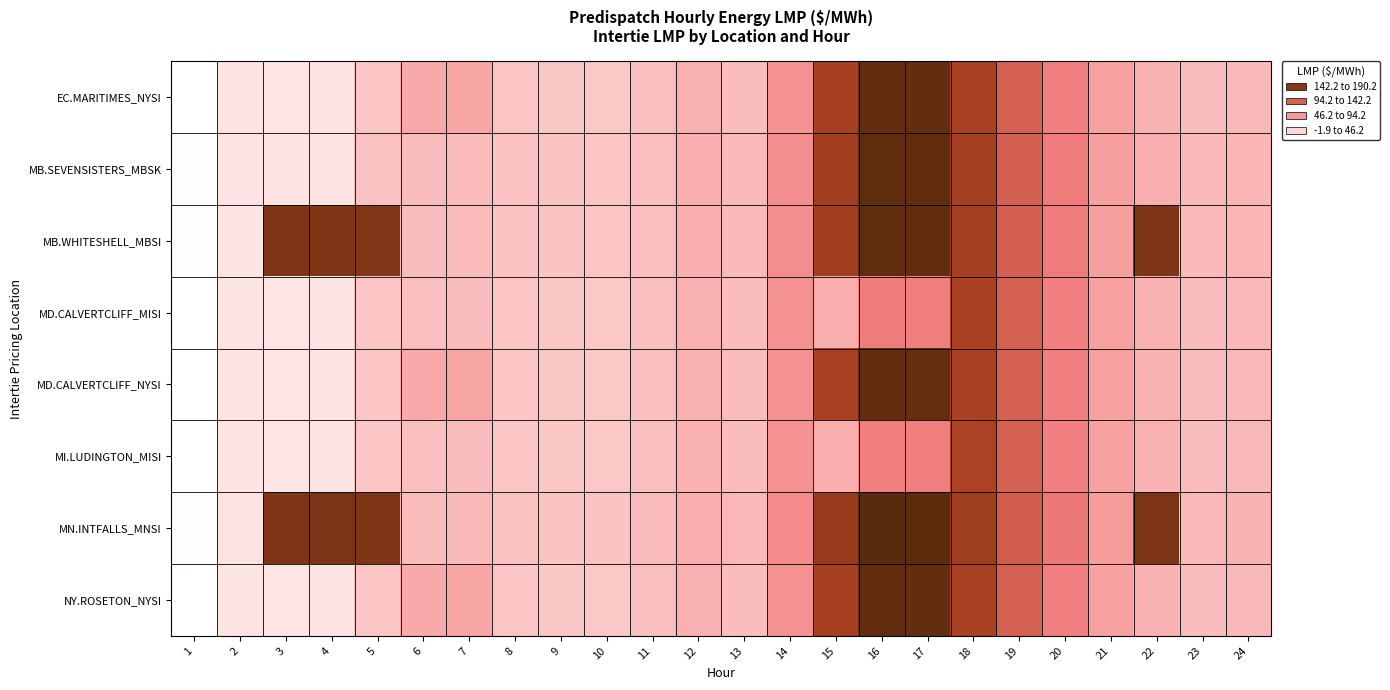

Reading right to left, what are all the values shown in this chart?

EC.MARITIMES_NYSI: 24=42.4	23=39.7	22=47.3	21=62.2	20=93.8	19=118.2	18=149.3	17=184.6	16=185.5	15=149.8	14=77.6	13=39.9	12=47.7	11=38.0	10=33.1	9=34.1	8=34.3	7=58.9	6=54.4	5=34.4	4=14.7	3=14.5	2=14.8	1=-1.9
MB.SEVENSISTERS_MBSK: 24=44.6	23=41.5	22=49.8	21=64.3	20=96.5	19=119.2	18=151.3	17=185.6	16=187.1	15=153.7	14=80.2	13=41.2	12=49.5	11=39.2	10=34.5	9=35.5	8=35.7	7=40.9	6=39.6	5=36.5	4=15.6	3=15.5	2=15.7	1=-0.6
MB.WHITESHELL_MBSI: 24=44.6	23=41.5	22=170.5	21=64.3	20=96.6	19=119.2	18=151.4	17=185.6	16=187.1	15=153.7	14=80.3	13=41.2	12=49.5	11=39.2	10=34.5	9=35.5	8=35.7	7=40.9	6=39.6	5=169.9	4=170.9	3=170.8	2=15.7	1=-0.6
MD.CALVERTCLIFF_MISI: 24=42.4	23=39.7	22=47.3	21=61.9	20=93.3	19=118.3	18=148.6	17=95.4	16=95.8	15=49.9	14=77.3	13=39.8	12=47.7	11=37.9	10=33.1	9=34.1	8=34.3	7=39.6	6=37.8	5=34.5	4=14.7	3=14.6	2=14.8	1=-1.8
MD.CALVERTCLIFF_NYSI: 24=42.4	23=39.7	22=47.3	21=61.9	20=93.3	19=118.3	18=148.6	17=183.5	16=184.4	15=149.1	14=77.3	13=39.8	12=47.7	11=37.9	10=33.1	9=34.1	8=34.3	7=58.9	6=54.5	5=34.5	4=14.7	3=14.6	2=14.8	1=-1.8
MI.LUDINGTON_MISI: 24=42.4	23=39.6	22=47.1	21=61.6	20=92.7	19=118.3	18=147.6	17=94.0	16=94.2	15=48.8	14=76.8	13=39.5	12=47.5	11=37.8	10=33.0	9=34.0	8=34.2	7=39.5	6=37.7	5=34.5	4=14.7	3=14.6	2=14.8	1=-1.8
MN.INTFALLS_MNSI: 24=46.0	23=42.9	22=172.3	21=66.4	20=99.3	19=120.7	18=154.7	17=188.3	16=190.2	15=157.5	14=82.6	13=42.4	12=50.8	11=40.2	10=35.6	9=36.4	8=36.7	7=41.6	6=40.7	5=171.1	4=171.4	3=171.4	2=16.2	1=0.1
NY.ROSETON_NYSI: 24=42.4	23=39.7	22=47.3	21=62.2	20=93.8	19=118.2	18=149.3	17=184.6	16=185.5	15=149.8	14=77.6	13=39.9	12=47.7	11=38.0	10=33.1	9=34.1	8=34.3	7=58.9	6=54.4	5=34.4	4=14.7	3=14.5	2=14.8	1=-1.9